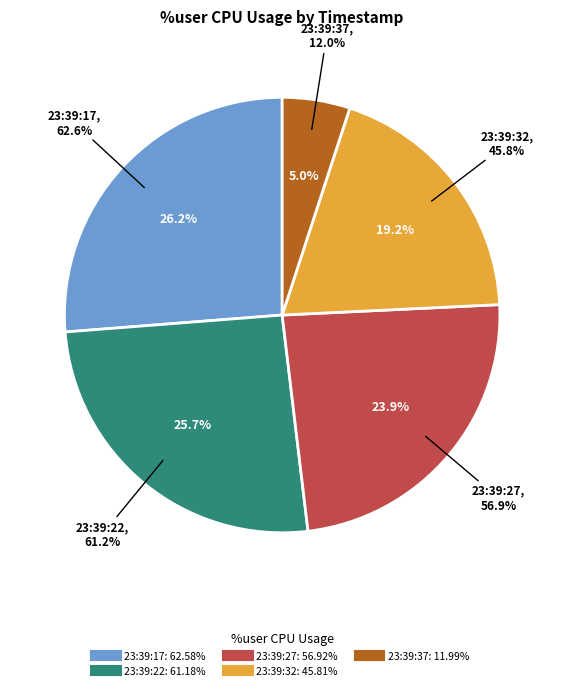

Is there any slice that represents more than half of the pie?

No